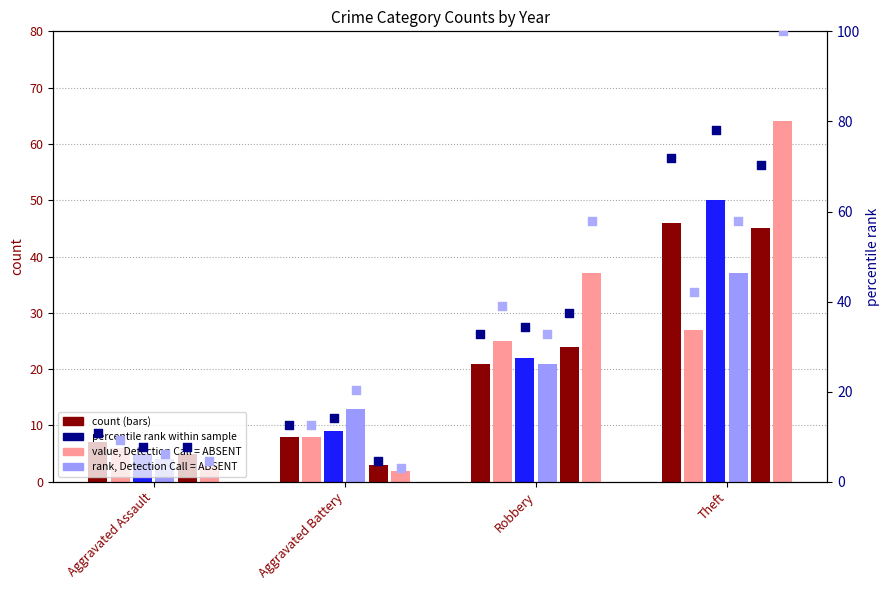

What is the total value across all series at Aggravated Battery?

43